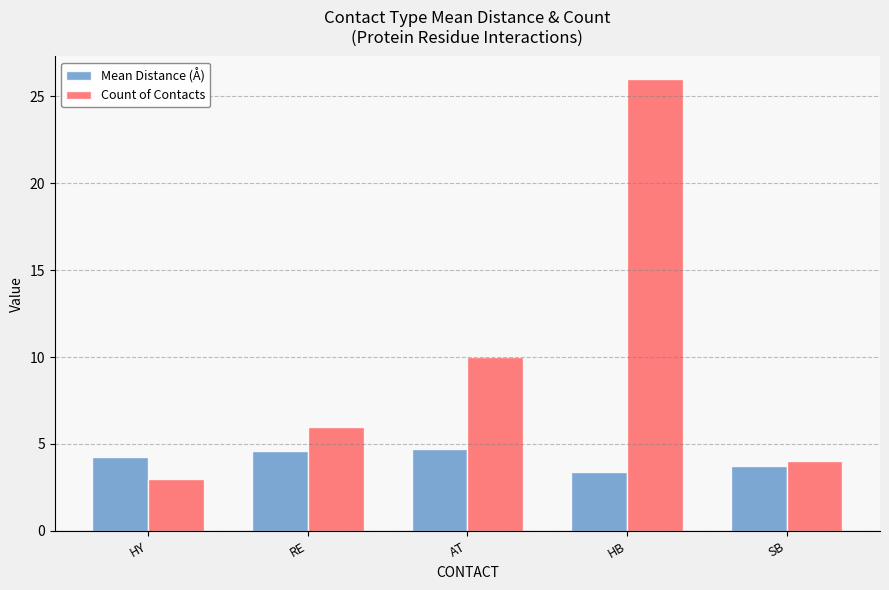

What is the total value across all series at SB?

7.7